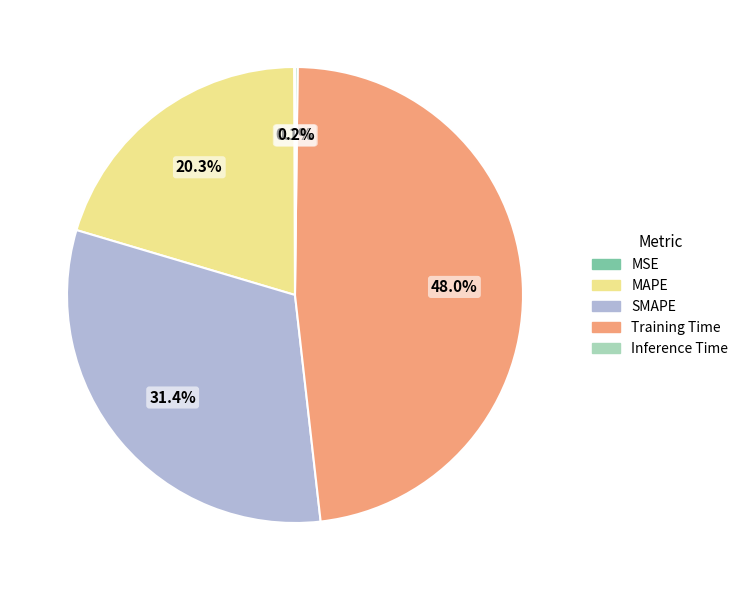

Which slice is the largest?

Training Time